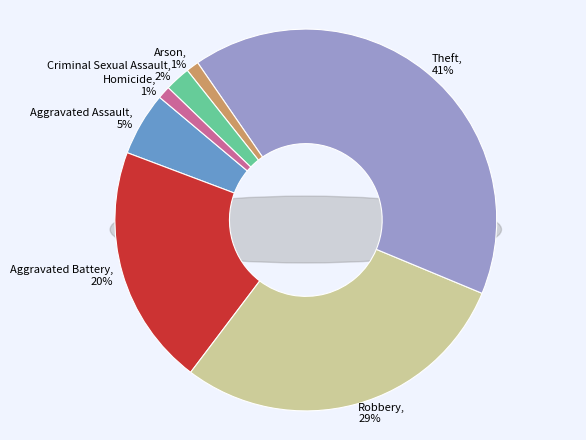

Which slice is the largest?

Theft